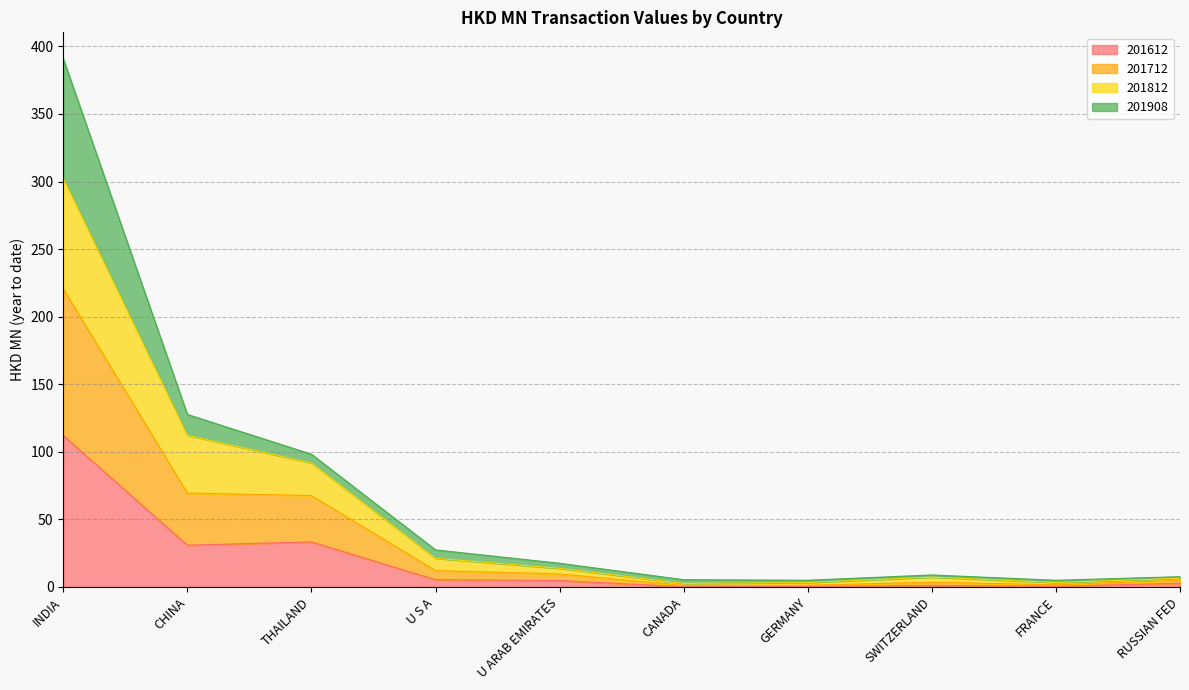

What is the label of the 8th point from the right?

THAILAND